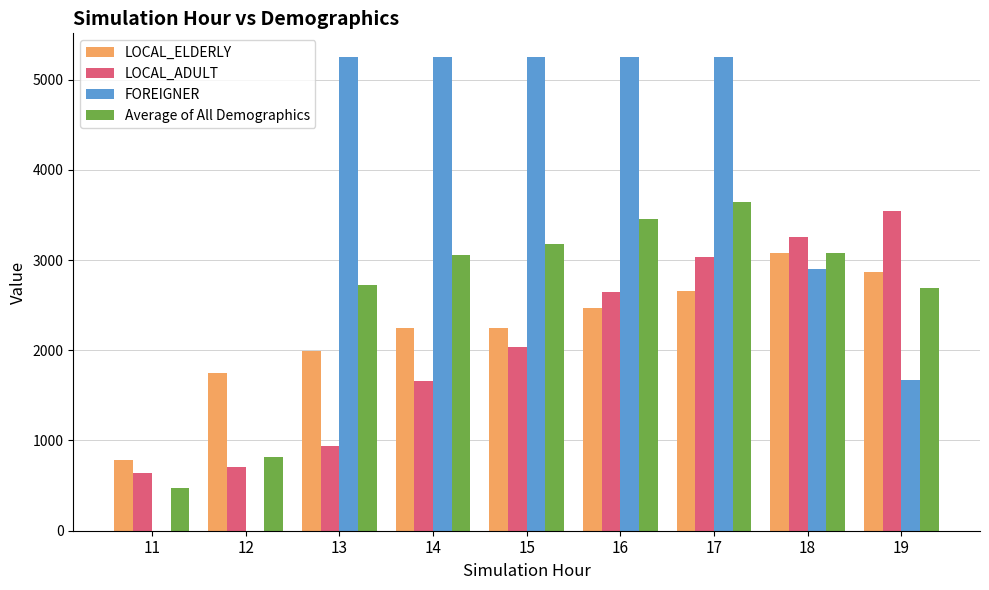

What is the total value across all series at 18?

12309.4